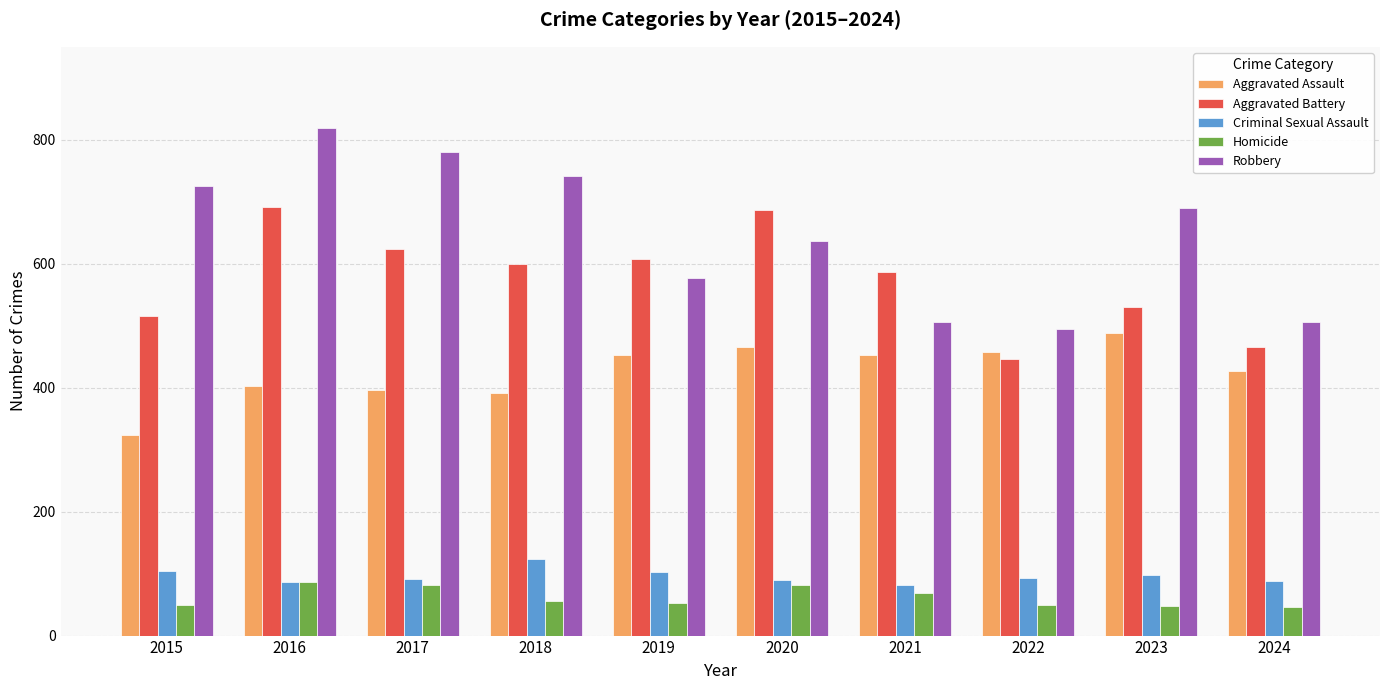

What is the difference between the Aggravated Battery values at 2018 and 2017?

23